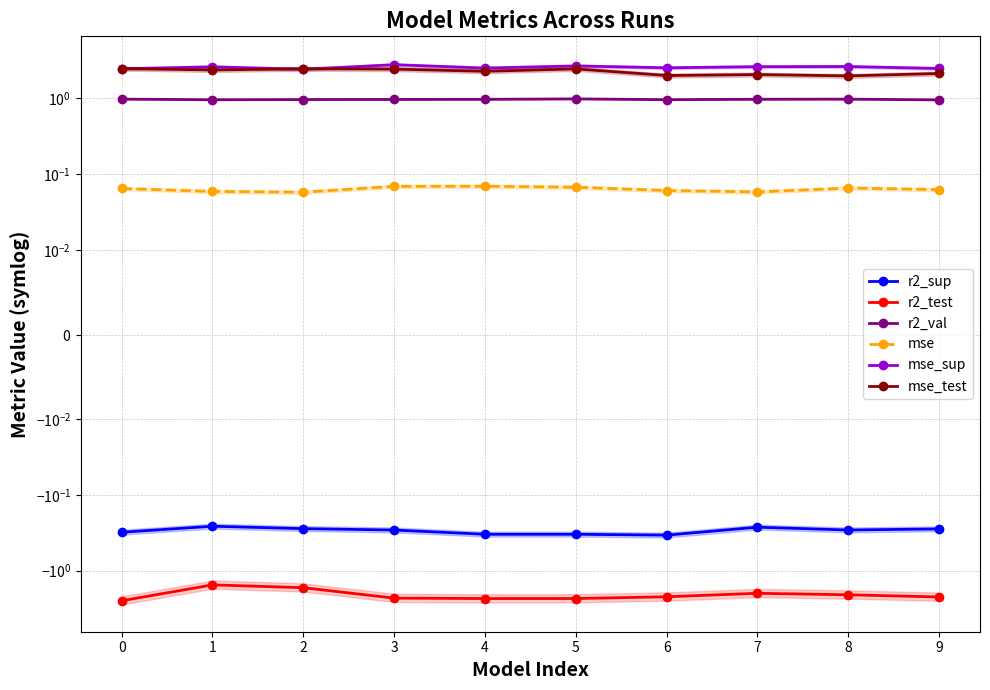

Is it true that mse equals 0.0 at 1?

False